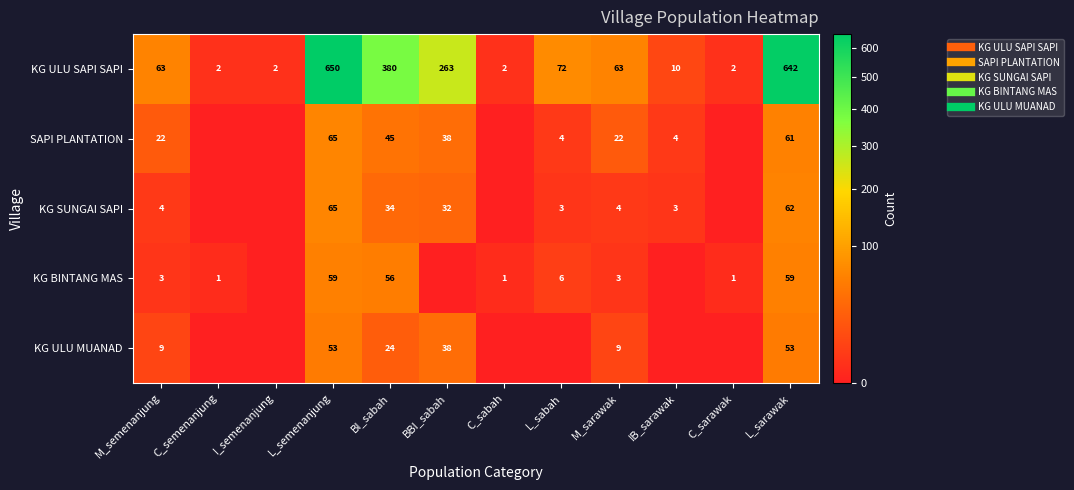

Read the KG SUNGAI SAPI value at BBI_sabah, to the nearest 10.

30